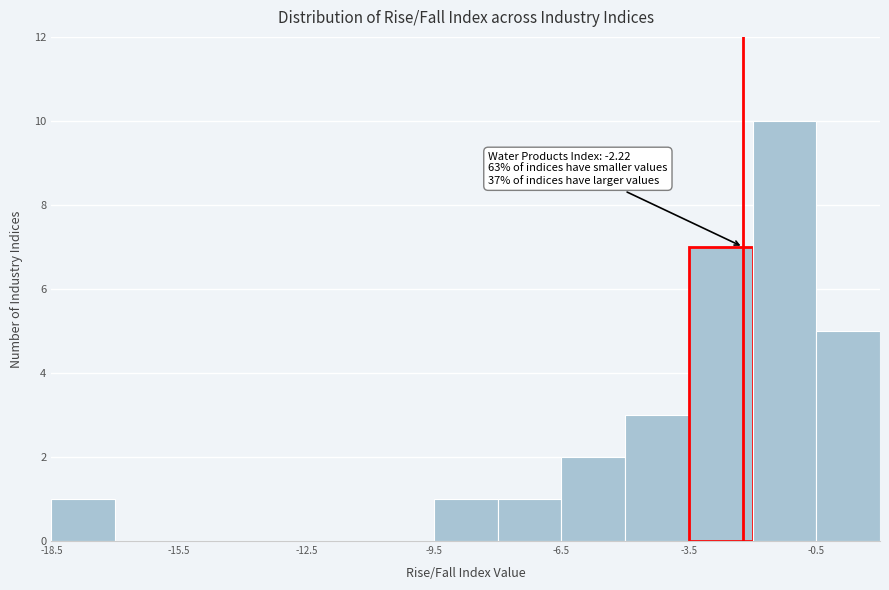

Read against the x-axis, roughly where is the centre of the tallest bar?

-1.0